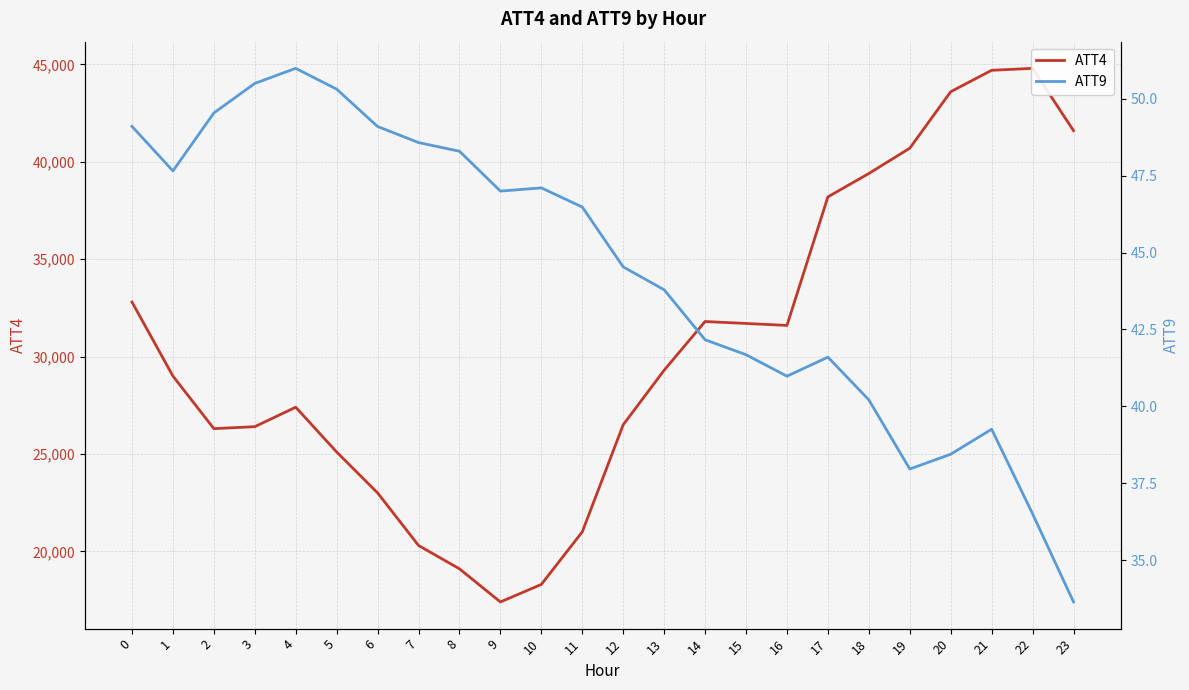

How many categories are shown in the chart?

24